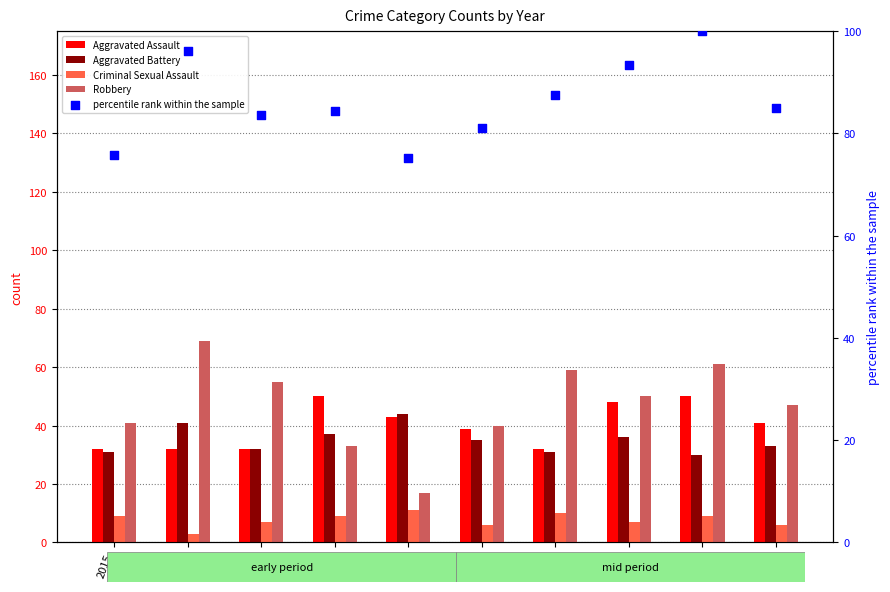

Which series reaches the minimum Y coordinate?

Criminal Sexual Assault